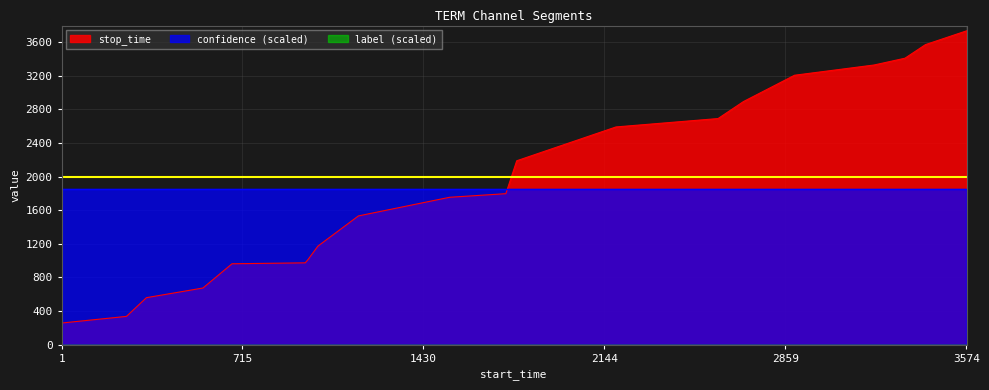

True or false: stop_time and label intersect in this chart.

False